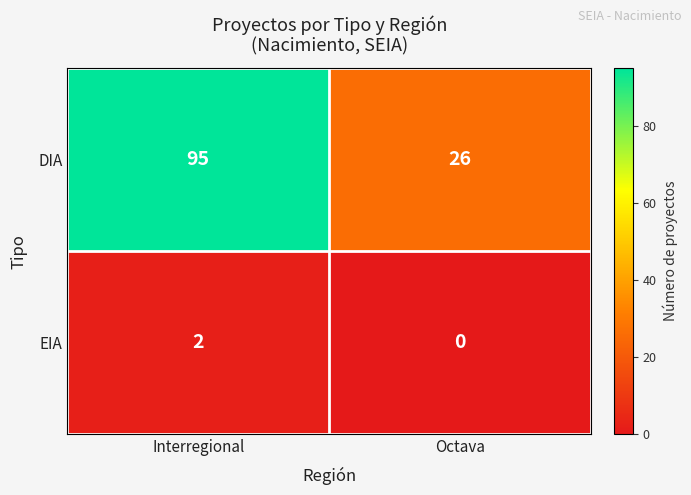

How many values in the EIA series are below 2?

1